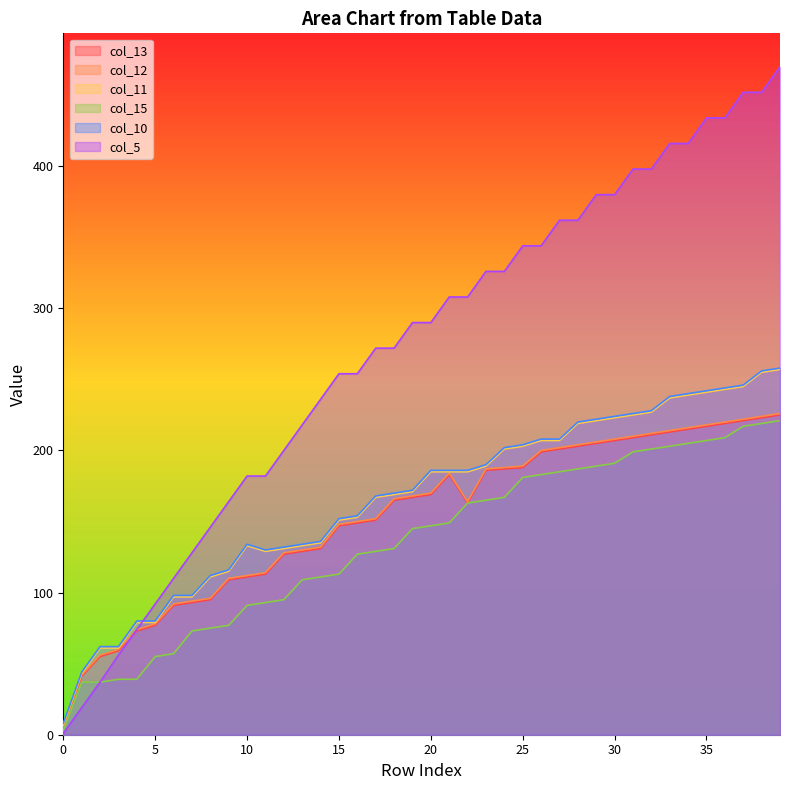

What value does the col_15 series have at 25, to the nearest 50?

200